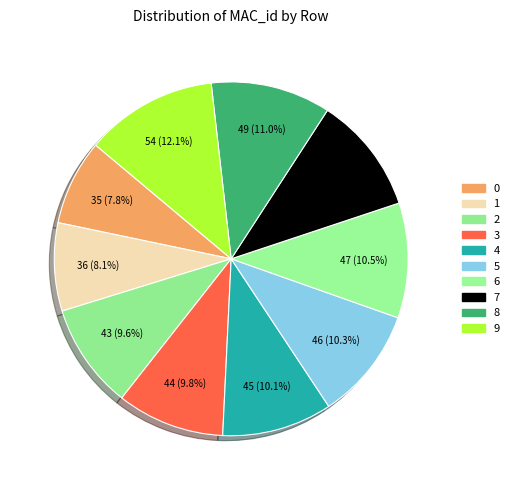

Count the number of slices in the pie.

10